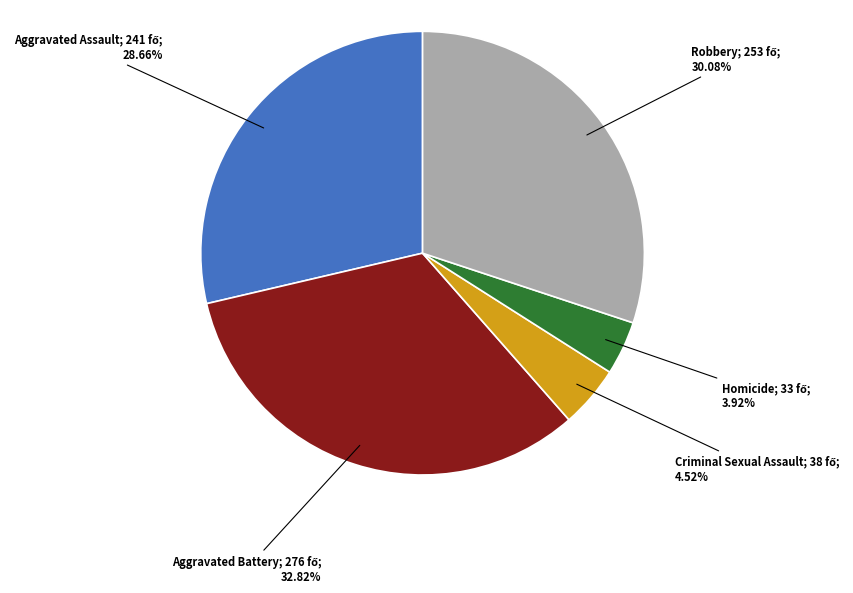

Is there any slice that represents more than half of the pie?

No